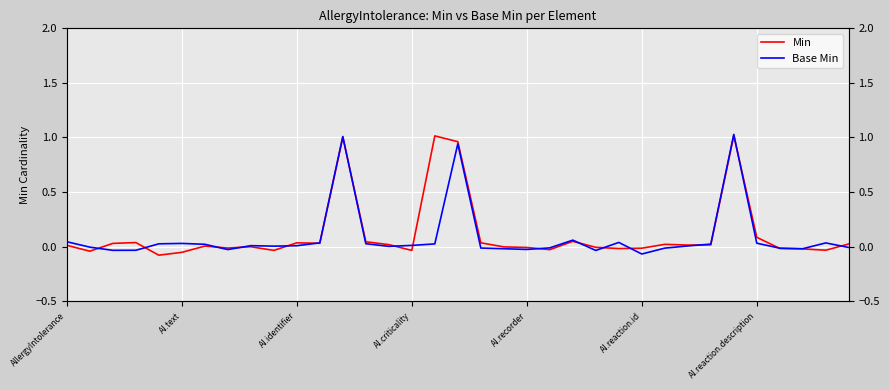

What position from the left is 14?

15